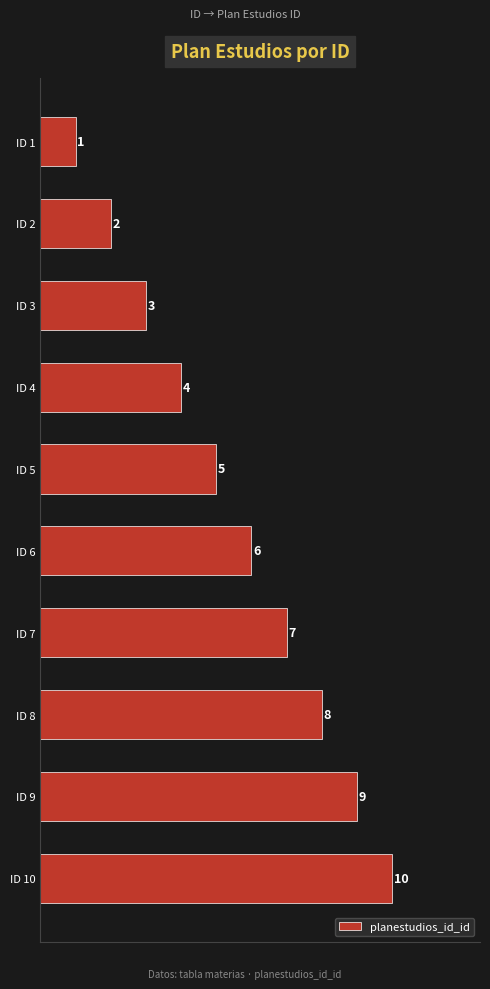

How many categories are shown in the chart?

10